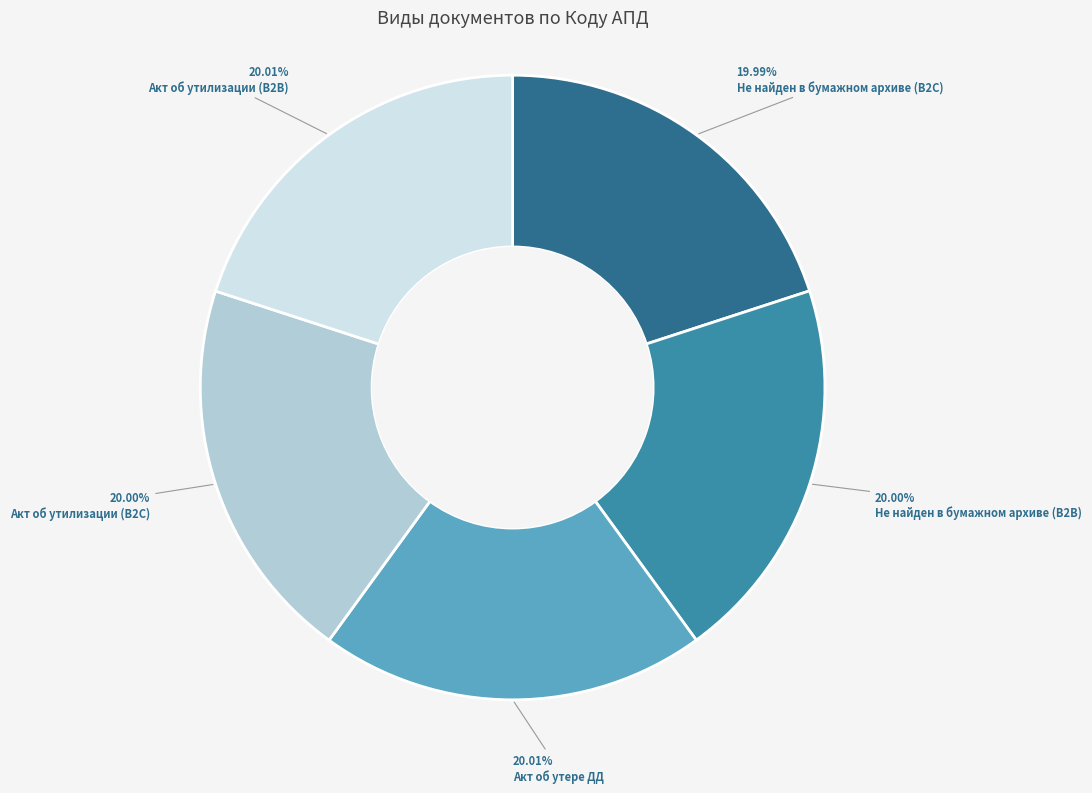

Approximately how many times larger is the value at Акт об утере ДД compared to Акт об утилизации (B2B)?

1.0